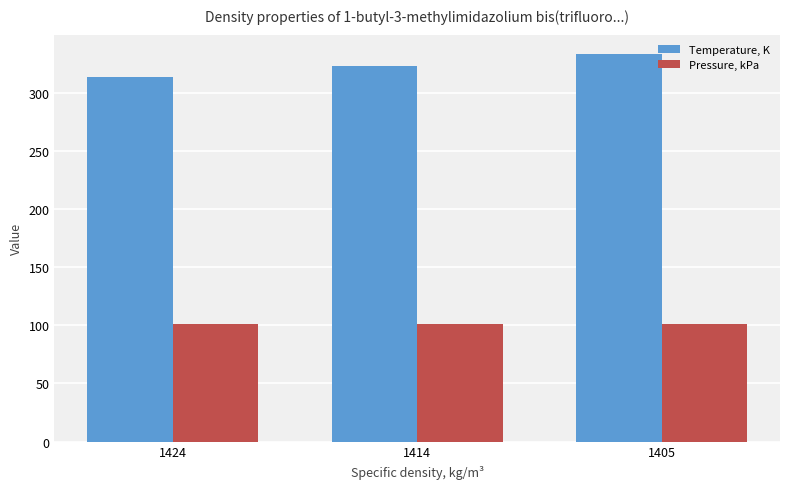

True or false: Pressure, kPa has a value of 101.3 at 1405.

True